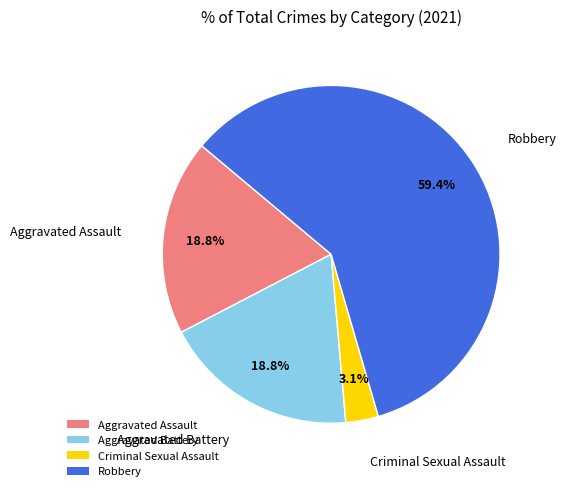

To the nearest percent, what percentage of the pie is Aggravated Battery?

19%